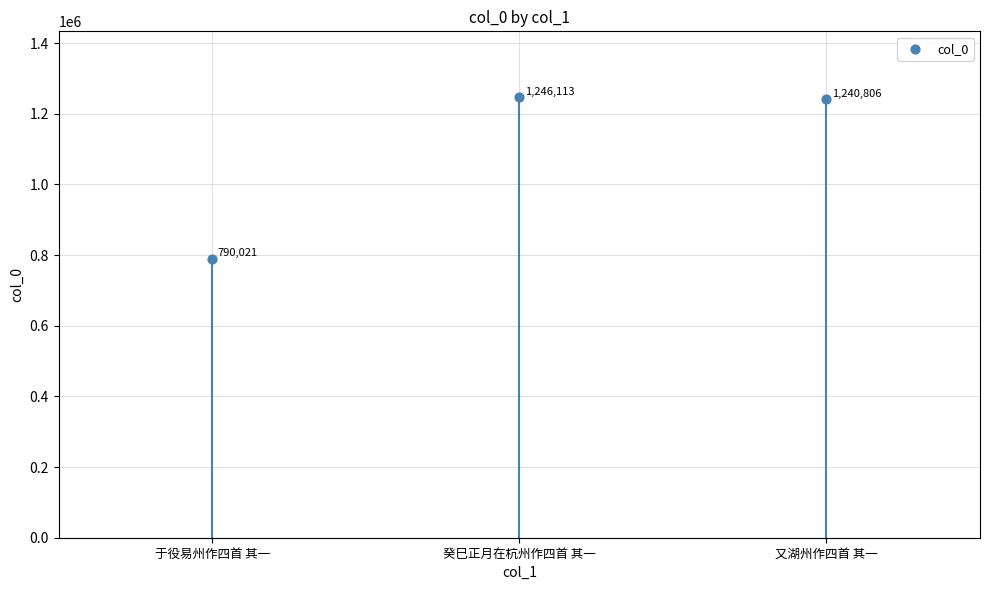

What is the change in value from 于役易州作四首 其一 to 又湖州作四首 其一?

+450785